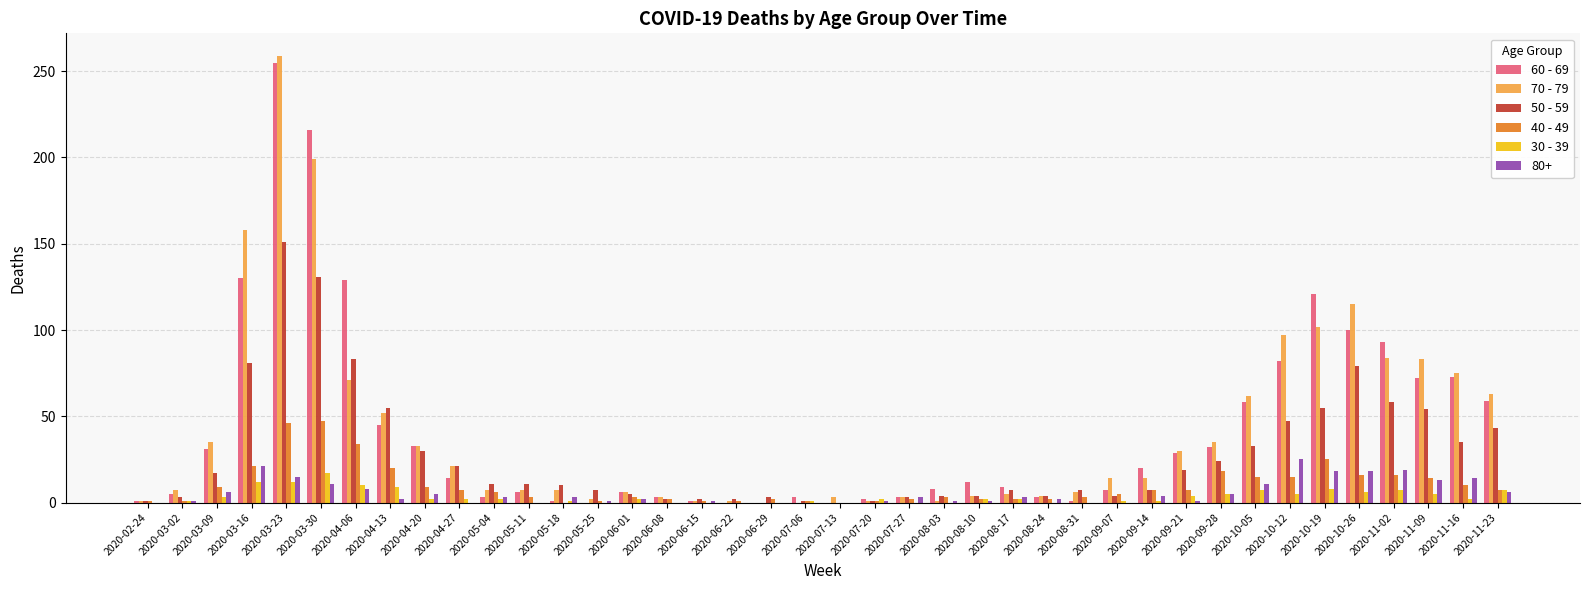

What is the average value of the 30 - 39 series?

3